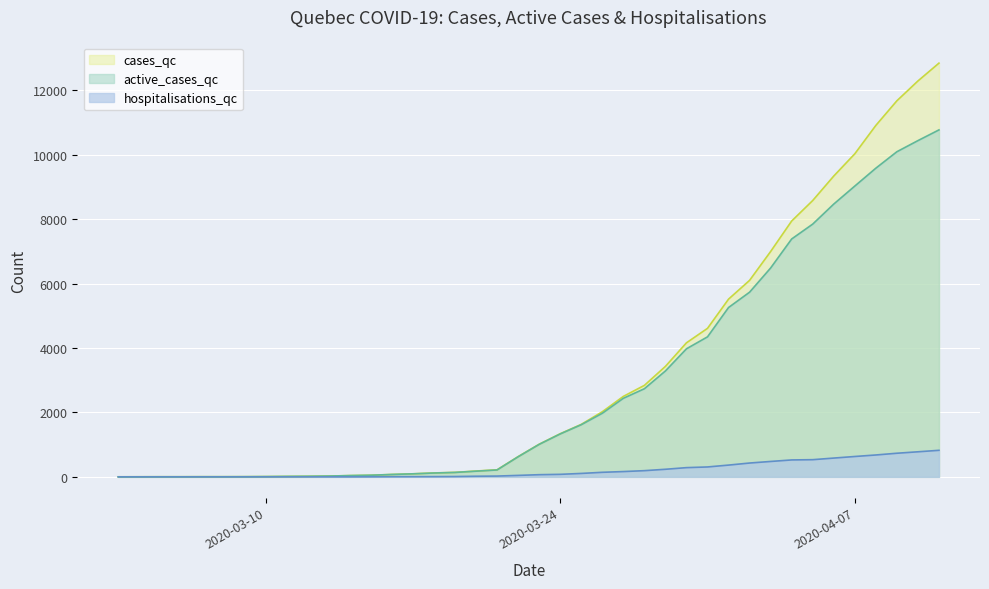

List the series in order of their peak value, lowest first.

hospitalisations_qc, active_cases_qc, cases_qc